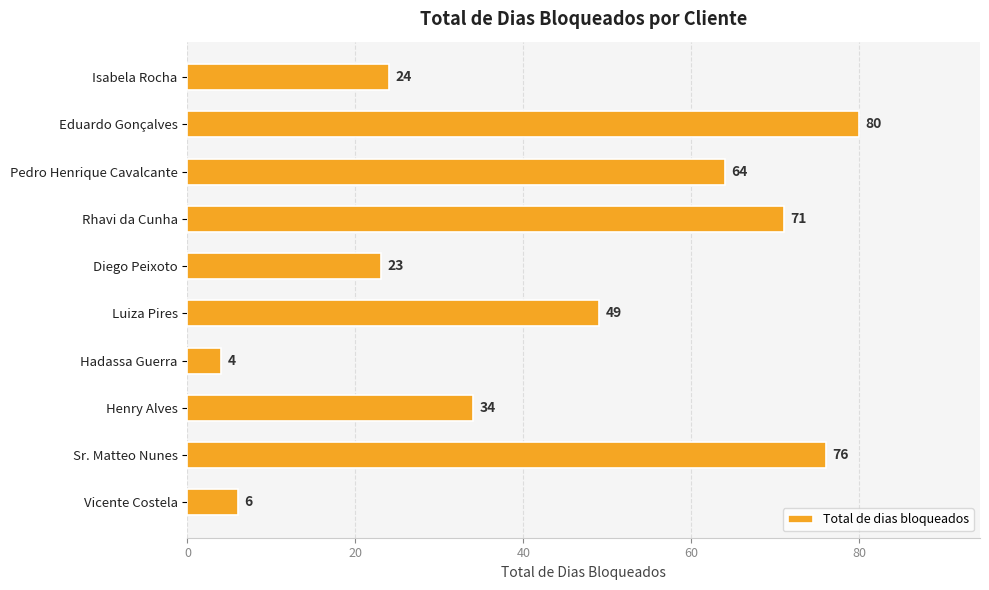

Read the value at Vicente Costela.

6